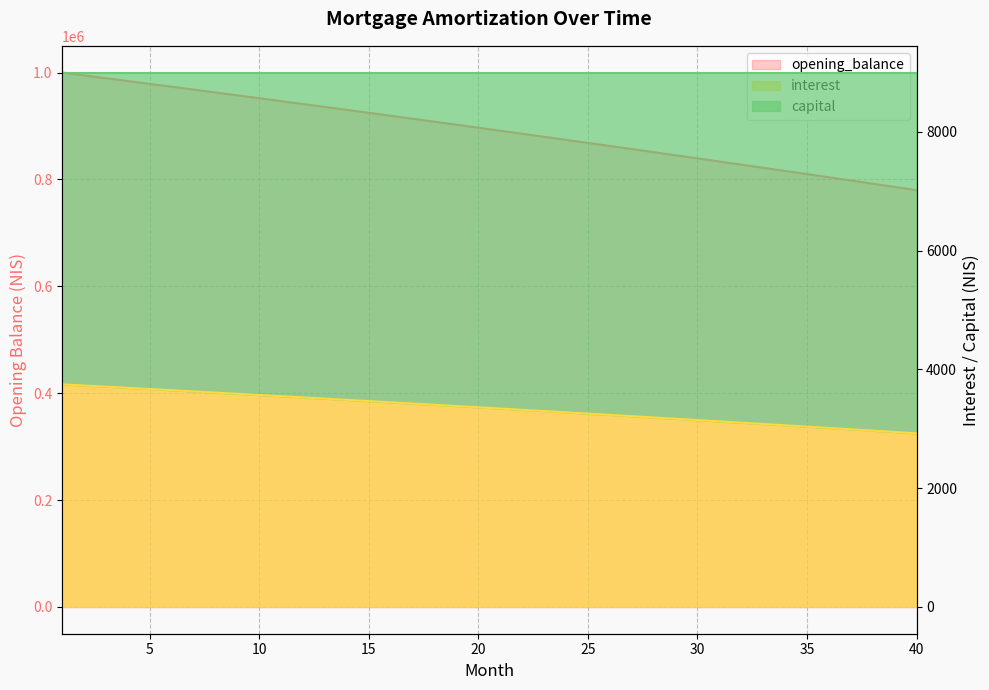

What is the value of the opening_balance point at the 9th from the left?

957443.9